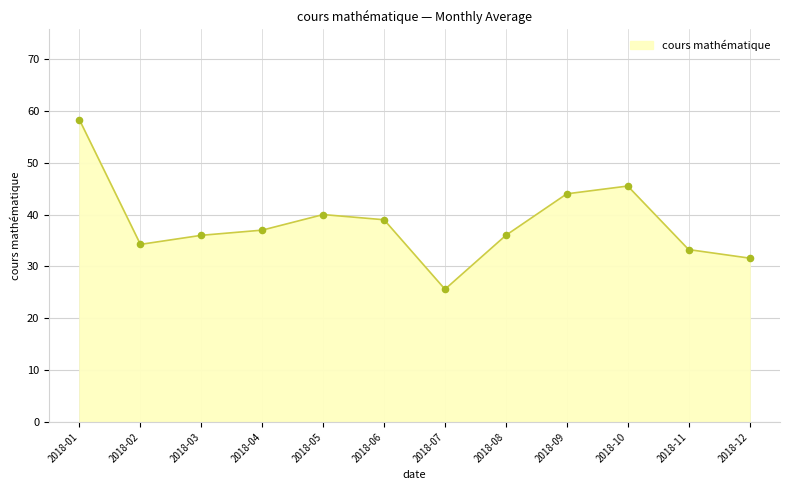

Approximately how many times larger is the value at 2018-08 compared to 2018-10?

0.8